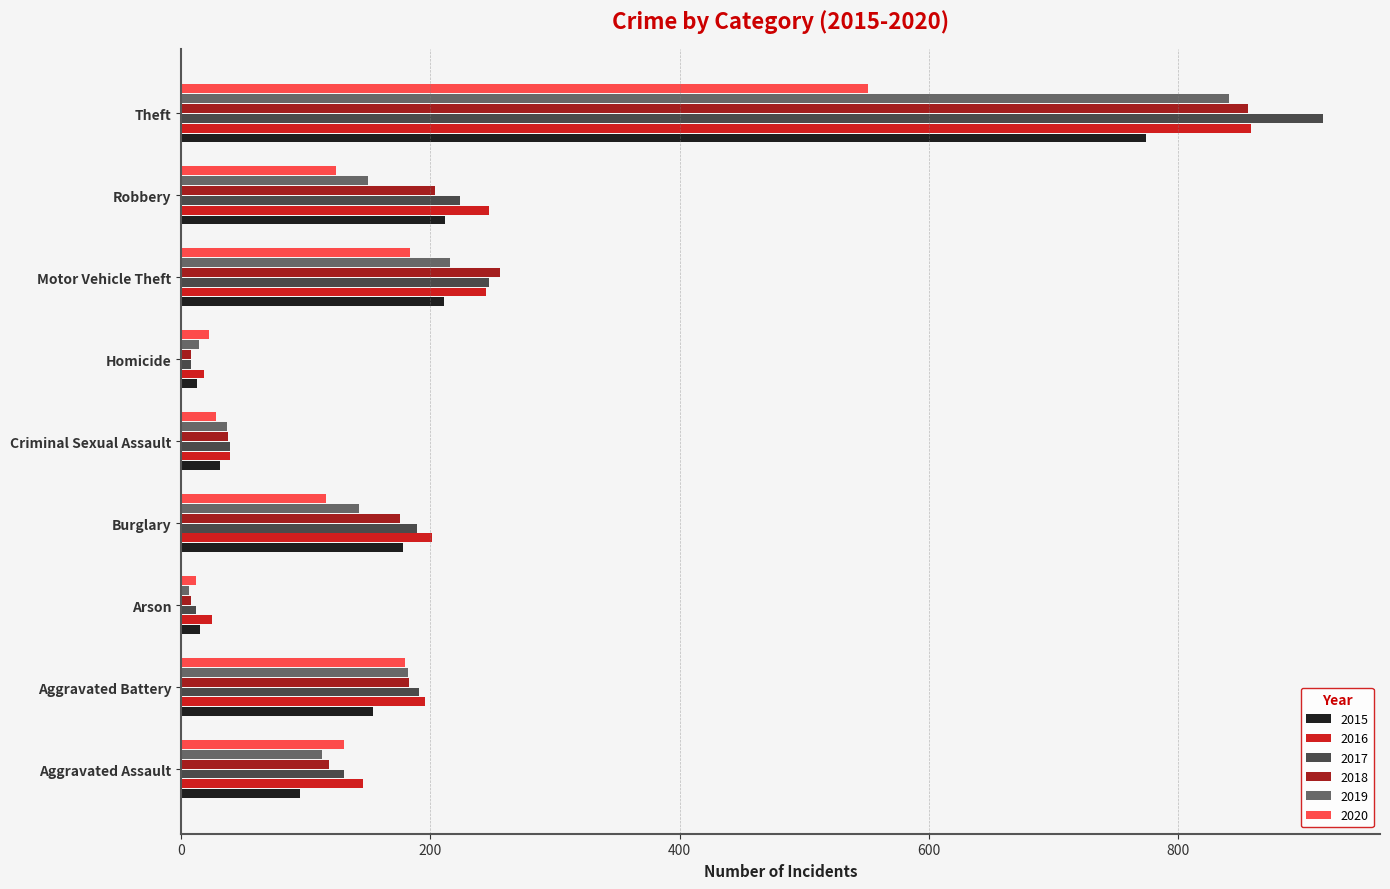

Is it true that 2020 equals 28 at Criminal Sexual Assault?

True